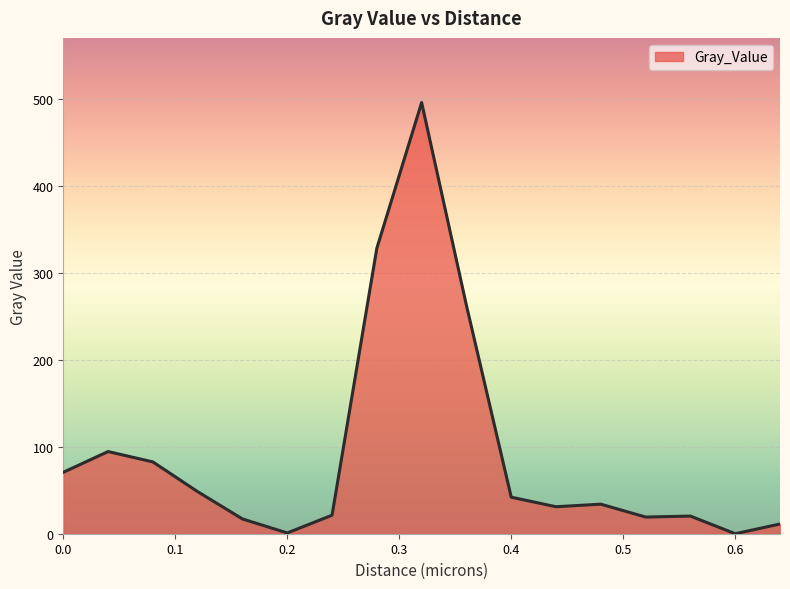

What is the greatest value displayed?

495.9